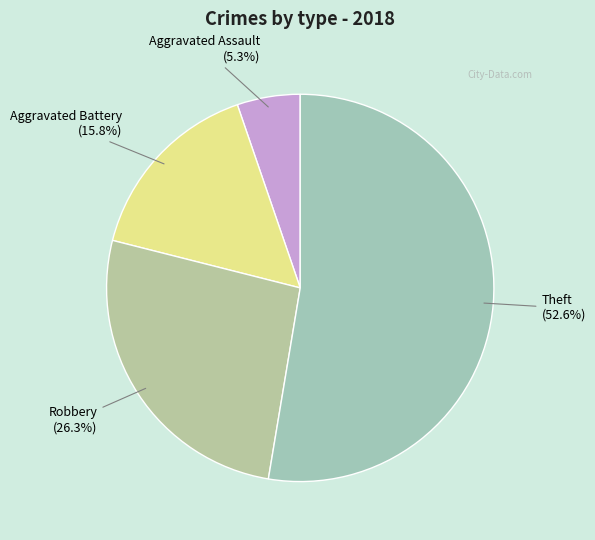

Which has a higher value, Aggravated Assault or Aggravated Battery?

Aggravated Battery